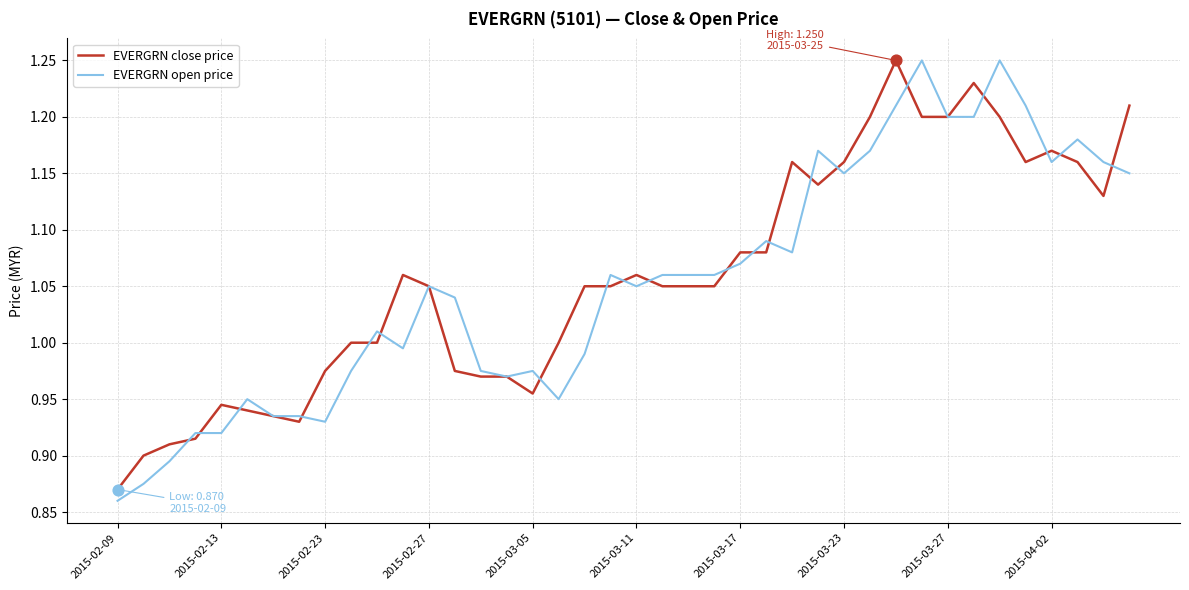

Which series has the widest spread of values?

EVERGRN open price